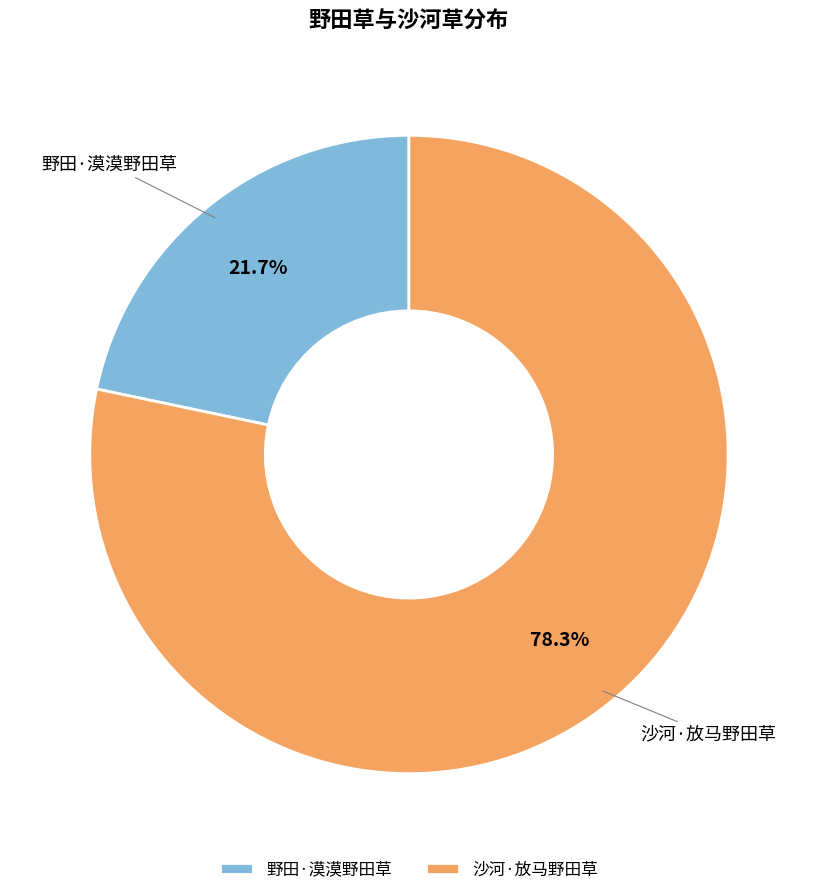

Does 野田·漠漠野田草 account for over 50% of the chart?

No